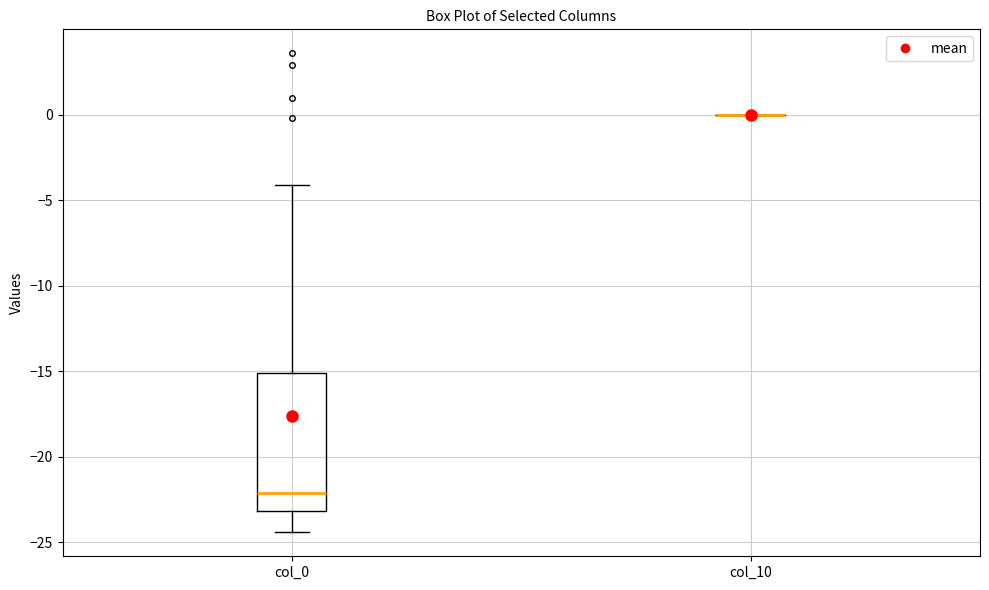

Reading left to right, read every box against the y-axis: the position of its median line, the range the box covers, and the ends of its whiskers. The values are not printed on the chart, so give them approximately, as read against the axis.

col_0: median -22.0, box -23.0 to -15.0, whiskers -24.5 to -4.0
col_10: box collapsed to a line at 0.0, whiskers 0.0 to 0.0